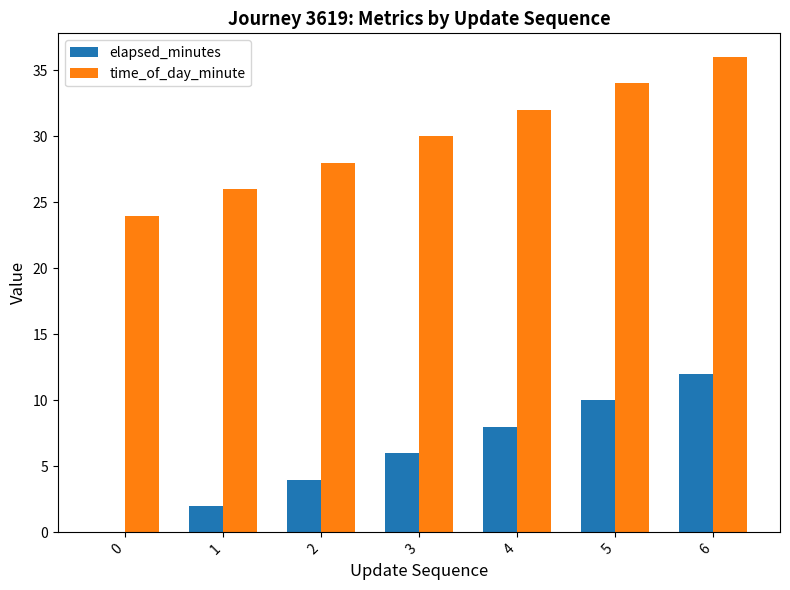

True or false: time_of_day_minute has a value of 8 at 0.

False